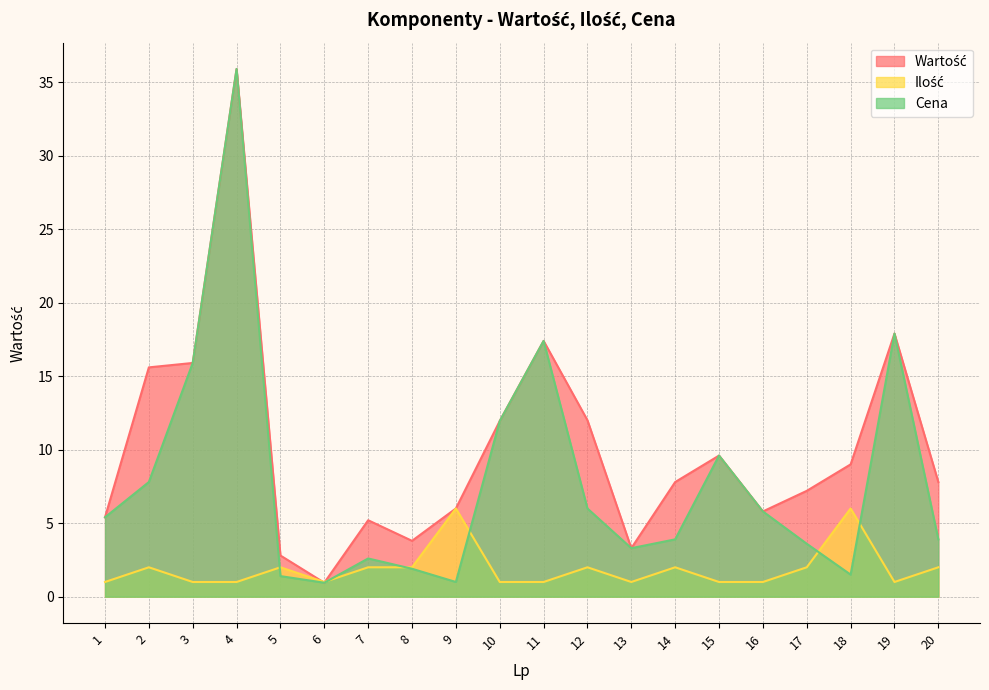

What is the difference between the maximum and minimum values in the Ilość series?

5.0